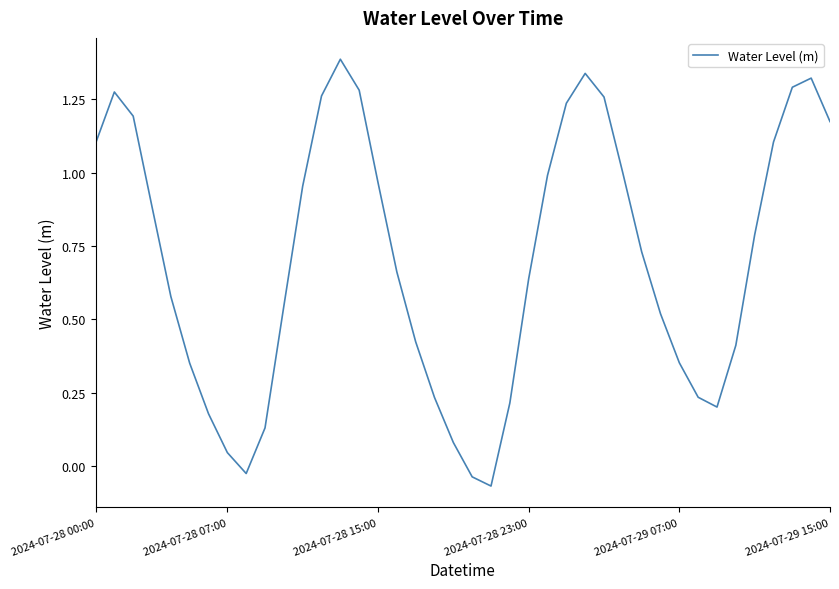

What is the maximum value shown in the chart?

1.4